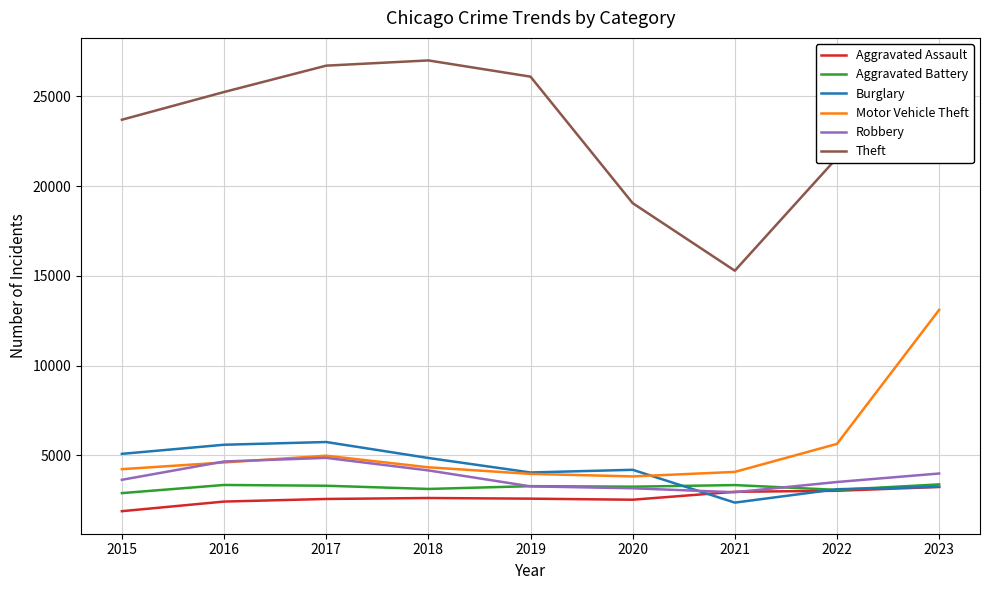

Which series has the widest spread of values?

Theft